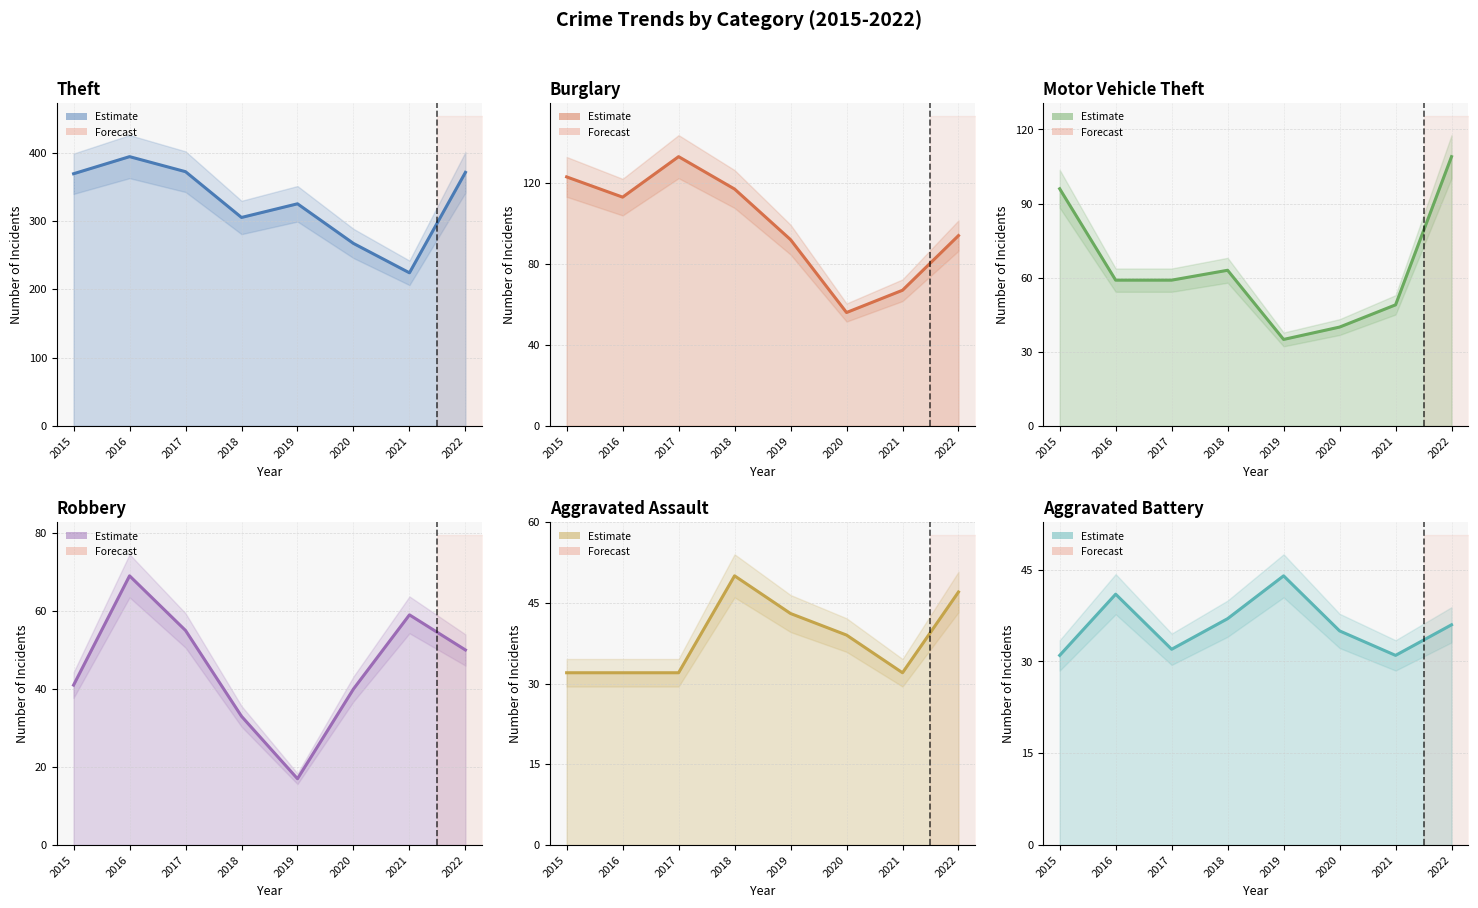

How many lines are shown in the chart?

6